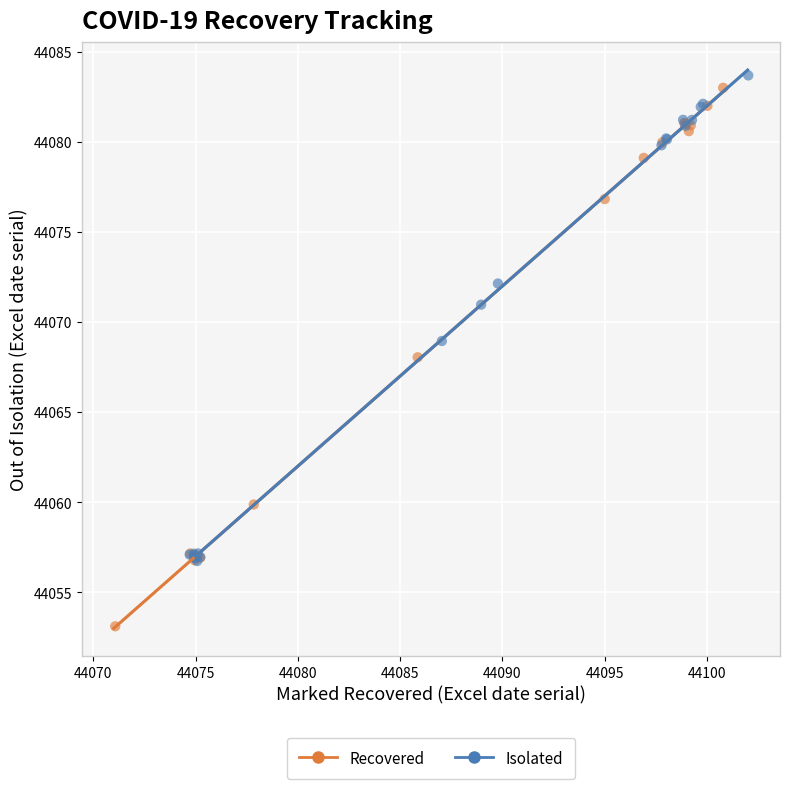

Which series reaches the minimum Y coordinate?

Recovered